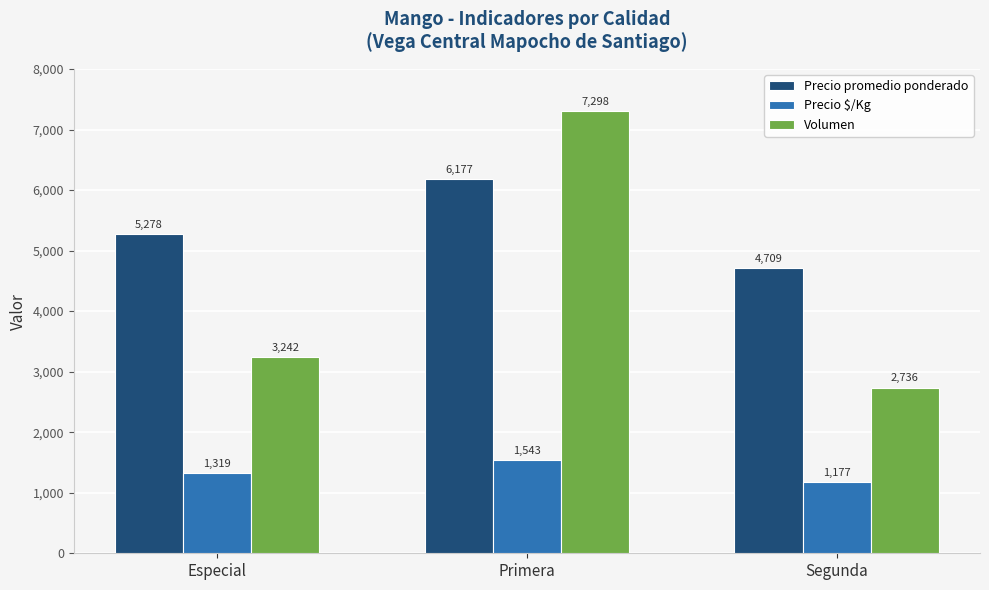

True or false: Precio $/Kg has a value of 1319 at Especial.

True